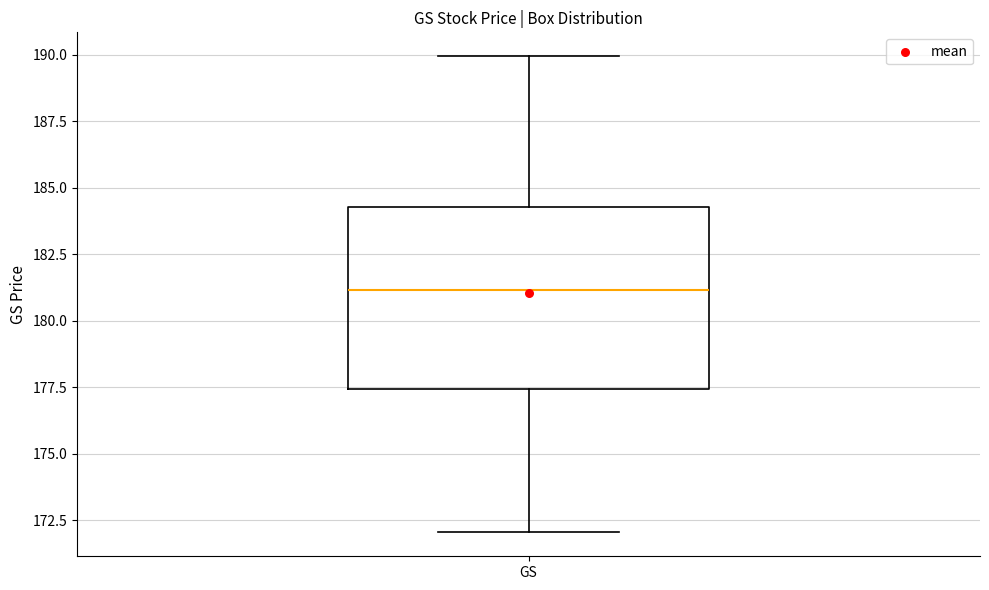

Read this box plot against the y-axis: the position of the median line, the range covered by the box, and the ends of both whiskers. The values are not printed on the chart, so give them approximately, as read against the axis.

median 181.0, box 177.5 to 184.5, whiskers 172.0 to 190.0